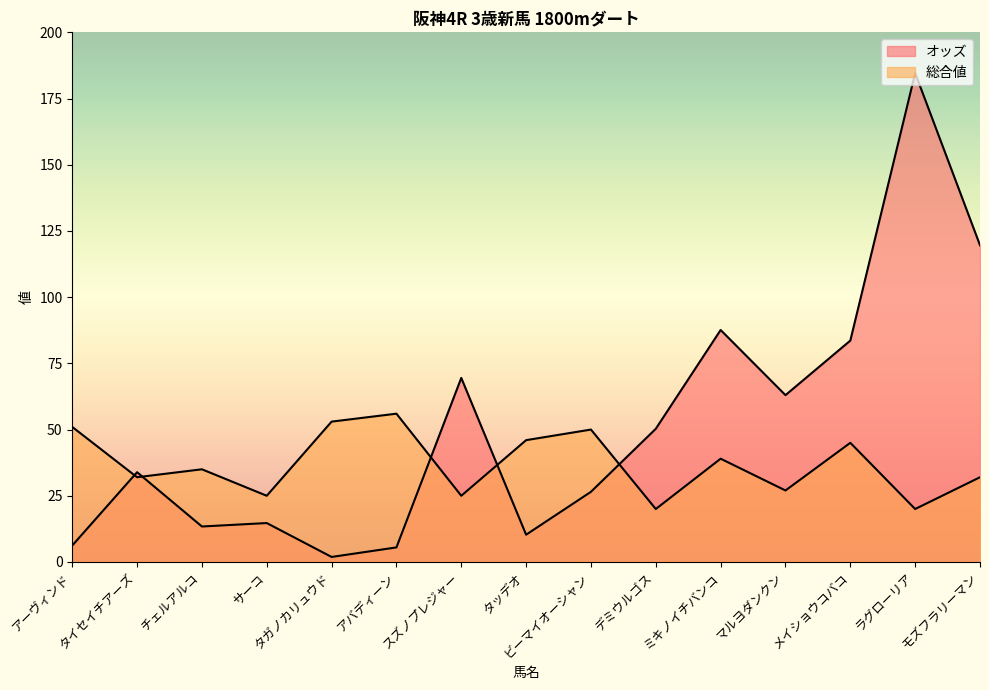

What is the difference between the maximum and second lowest values in the 総合値 series?

36.0